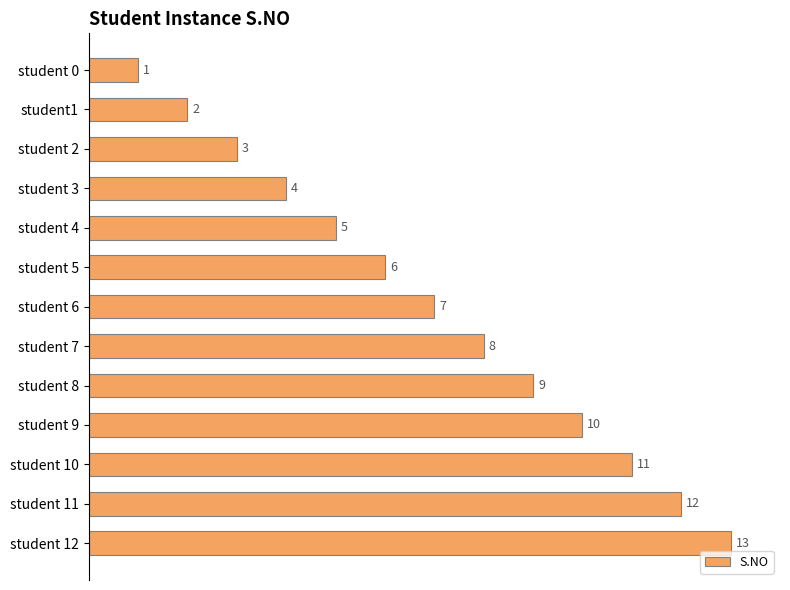

Between student 8 and student1, which is larger?

student 8